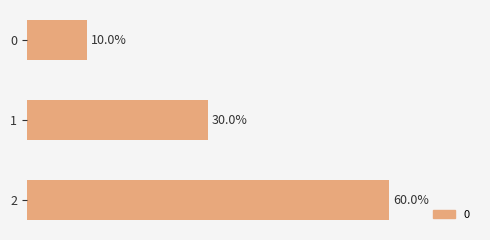

What is the change in value from 0 to 2?

+20